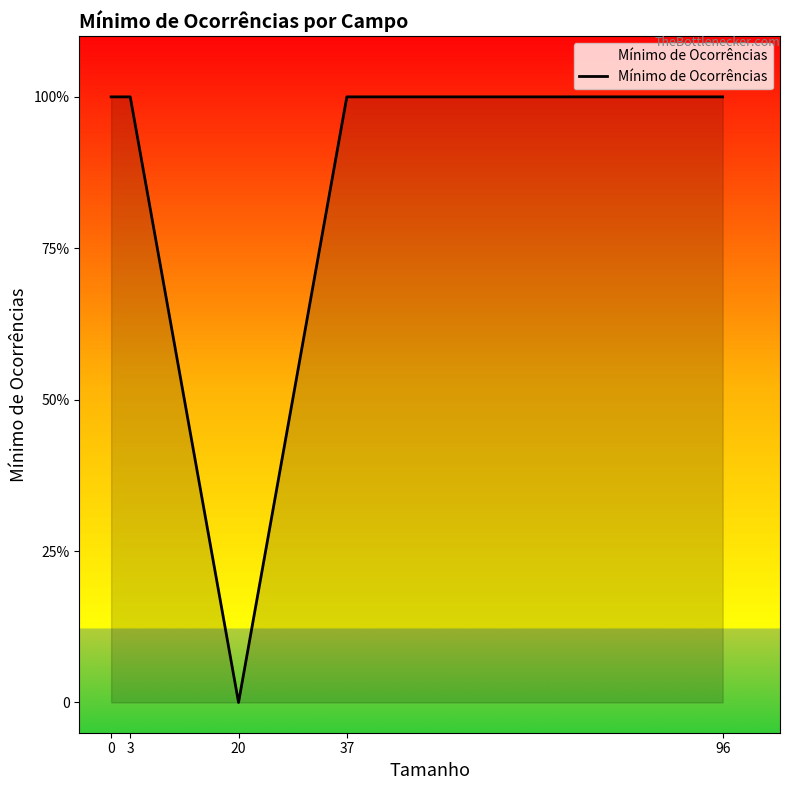

Does the chart display data point markers on the line(s)?

No